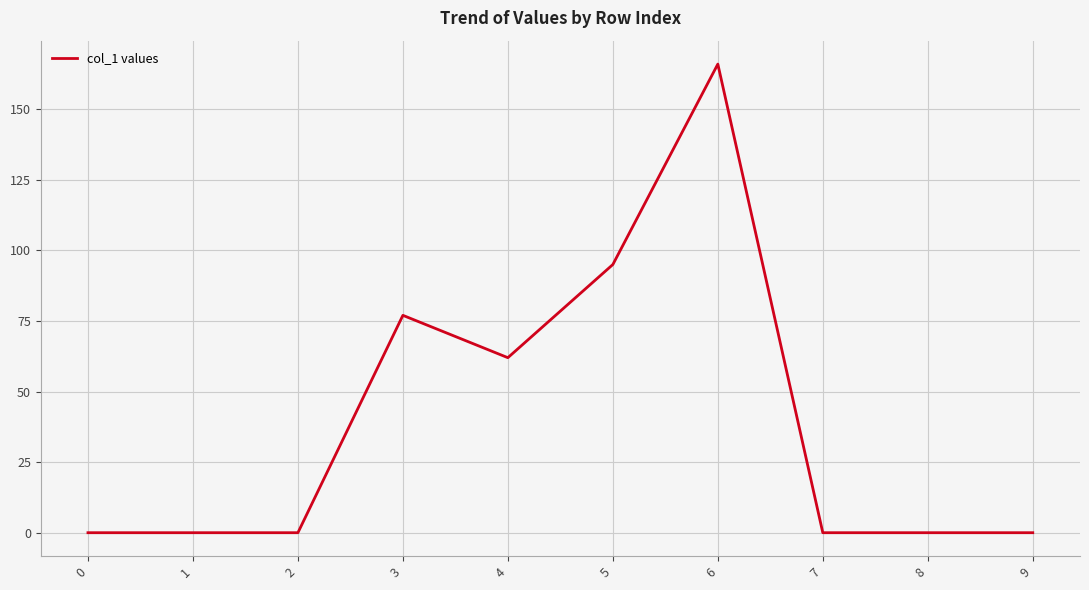

The chart shows a value of 95 at 5. True or false?

True